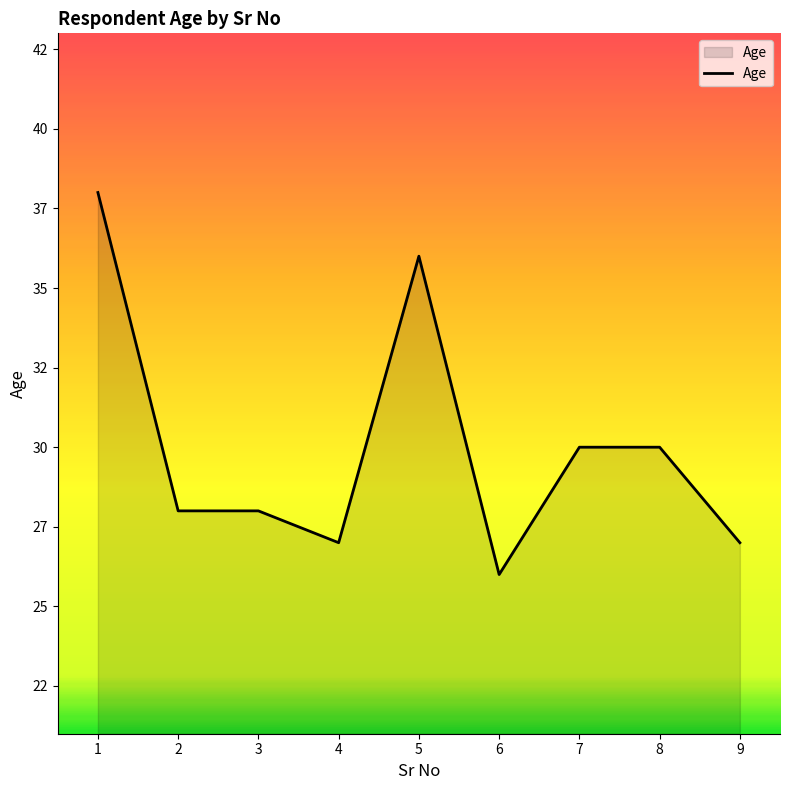

Is this an area chart (filled region under the line)?

Yes